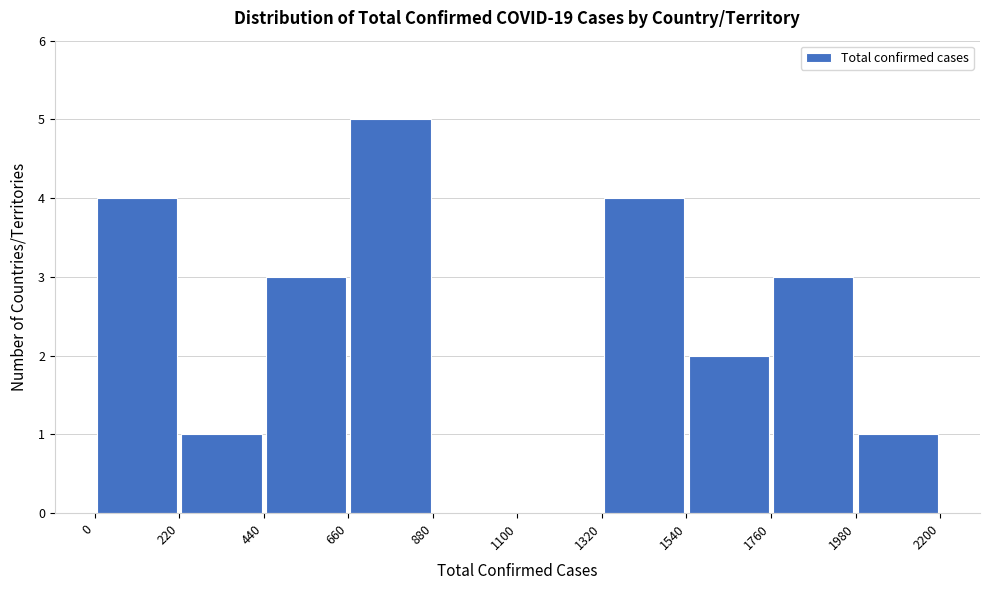

How tall is the bar that spans 660 to 880 on the x-axis? The values are not printed on the chart, so give them approximately, as read against the axis.

5